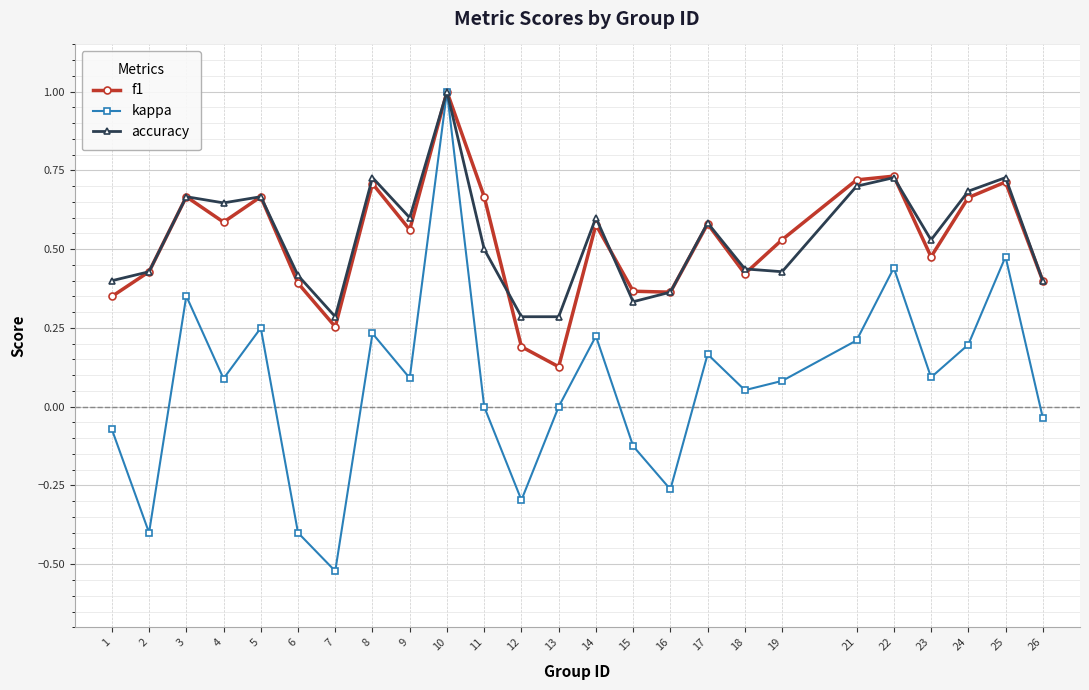

Is it true that f1 equals 0.5 at 21?

False